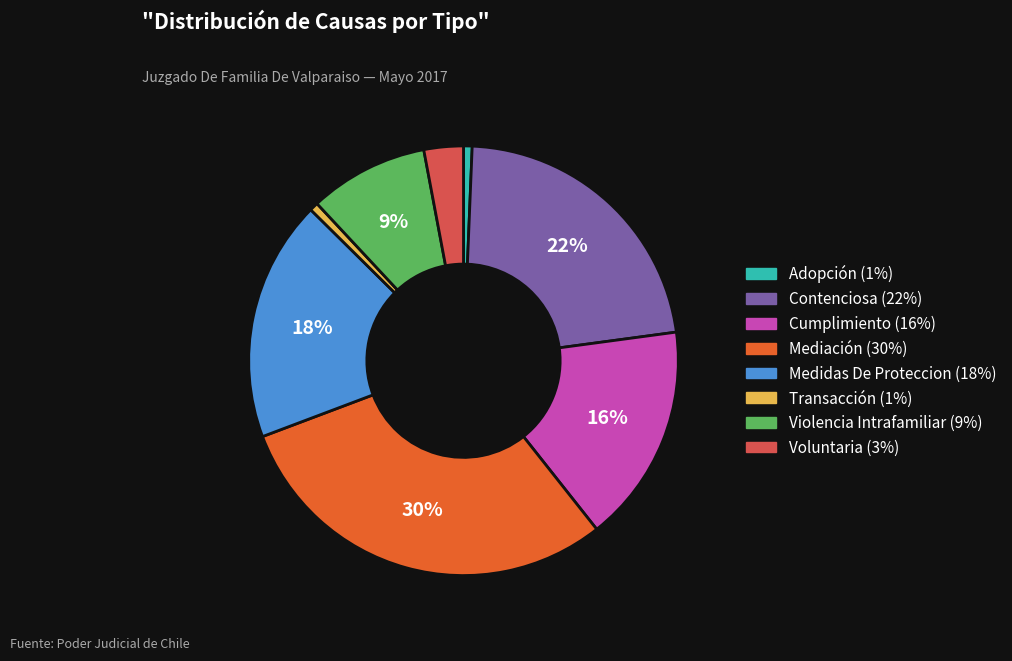

Which has a higher value, Adopción or Voluntaria?

Voluntaria